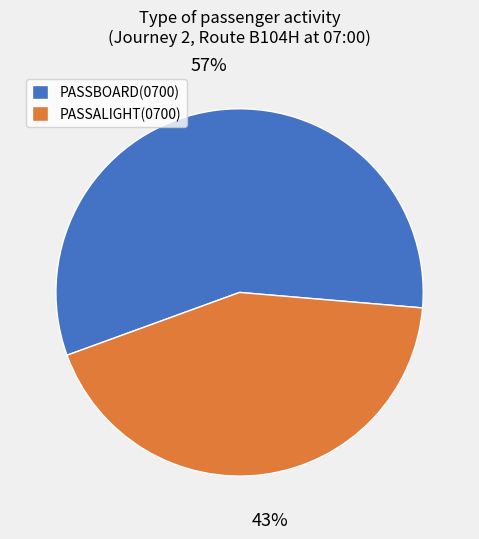

Do PASSBOARD(0700) and PASSALIGHT(0700) together represent more than half of the pie?

Yes